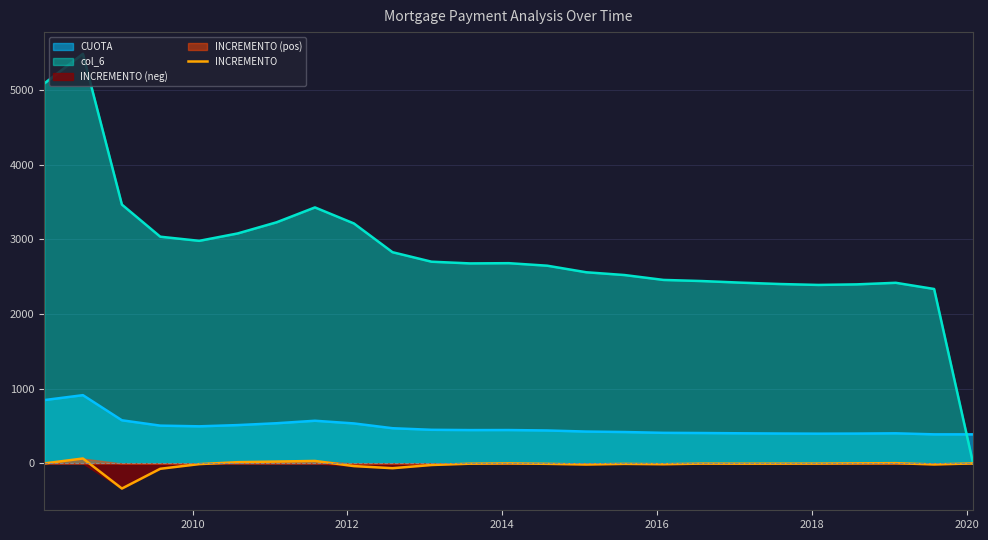

What is the highest value of the col_6 series?

5484.0